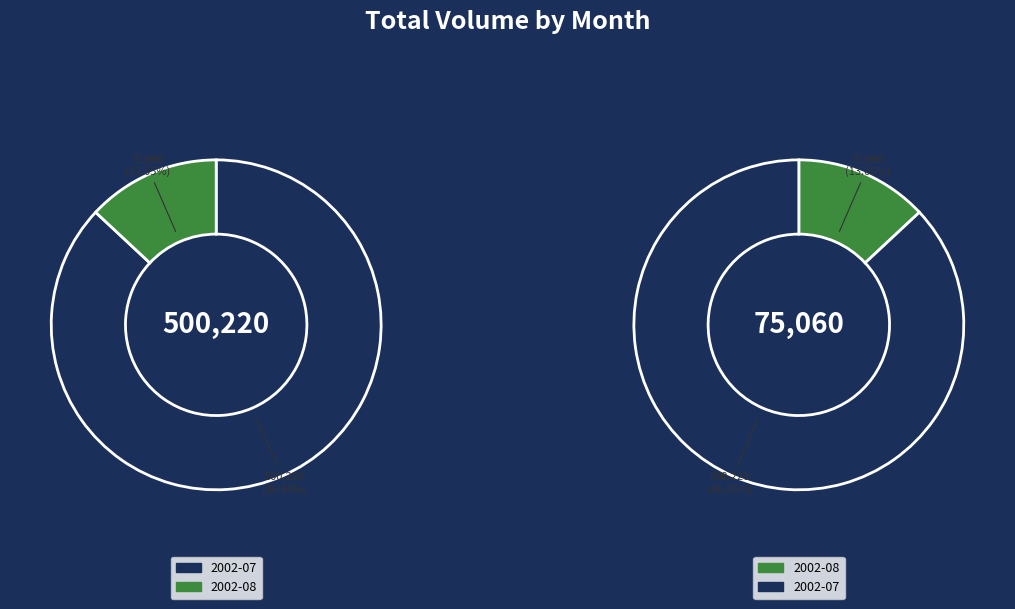

Between 2002-08 and 2002-08, which is larger?

2002-08